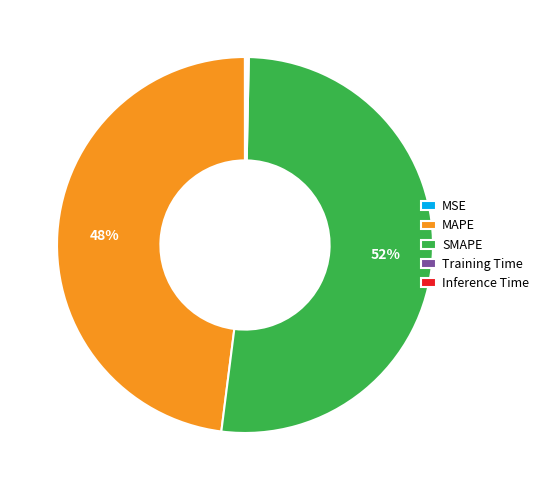

To the nearest percent, what is the average slice percentage?

20%